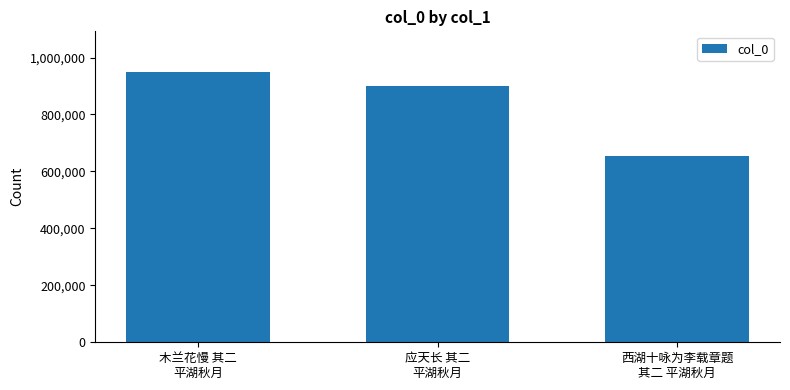

Reading left to right, what are all the values shown in this chart?

木兰花慢 其二
平湖秋月=949495	应天长 其二
平湖秋月=900063	西湖十咏为李载章题
其二 平湖秋月=653894